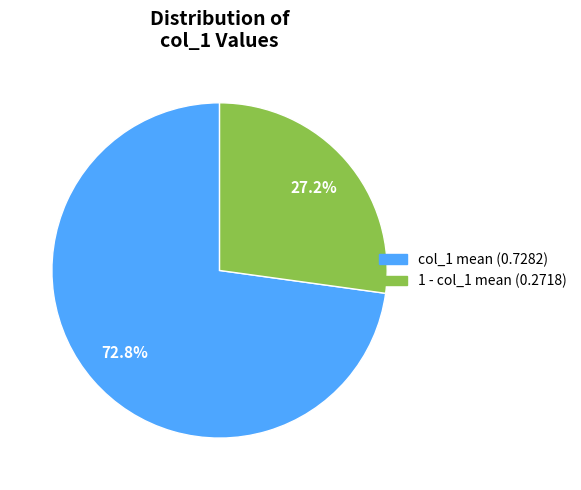

Is there any slice that represents more than half of the pie?

Yes